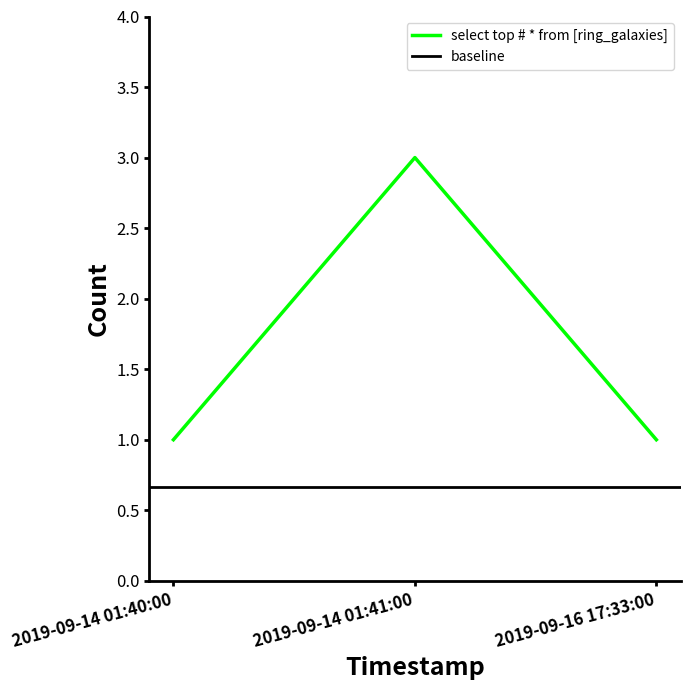

List the labels in order of value, largest first.

2019-09-14 01:41:00, 2019-09-14 01:40:00, 2019-09-16 17:33:00